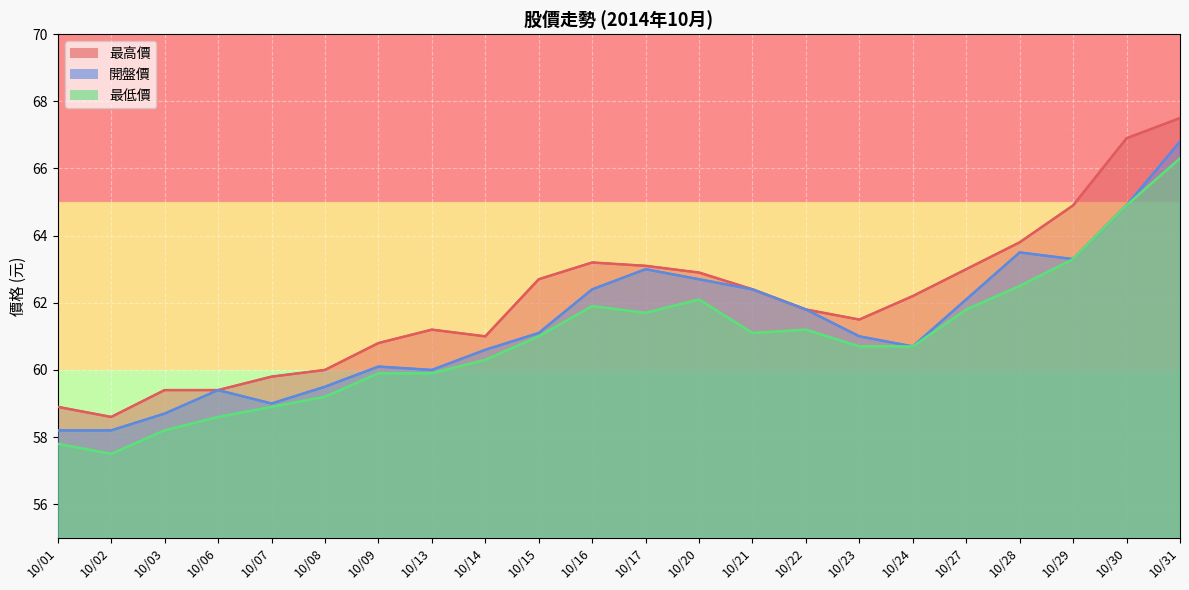

How many values in the 開盤價 series are below 61?

10